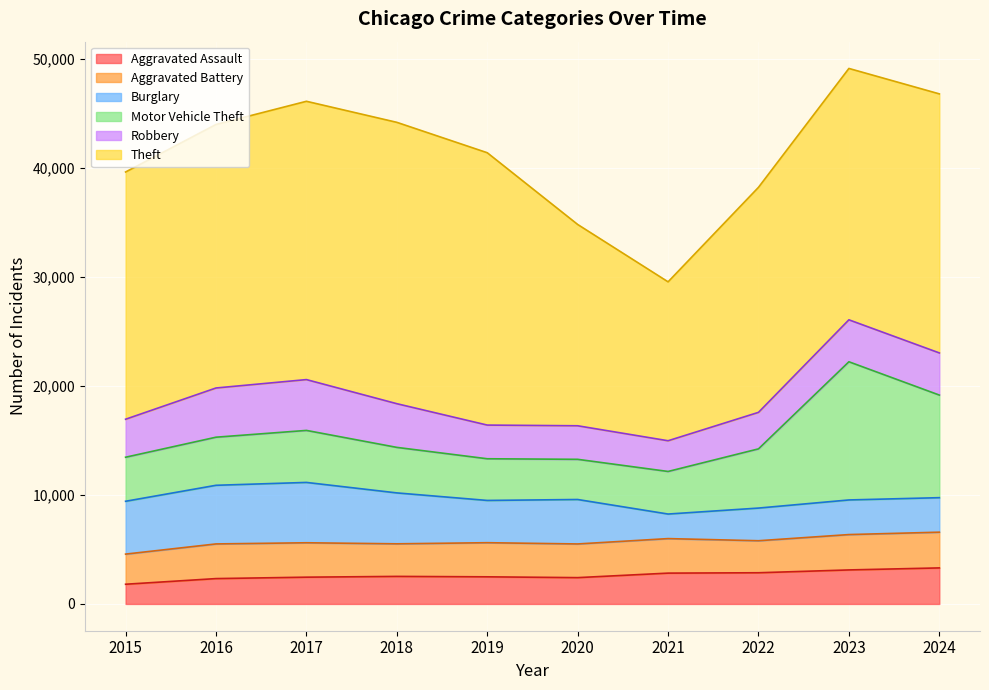

Where is the first local minimum for Theft?

2021